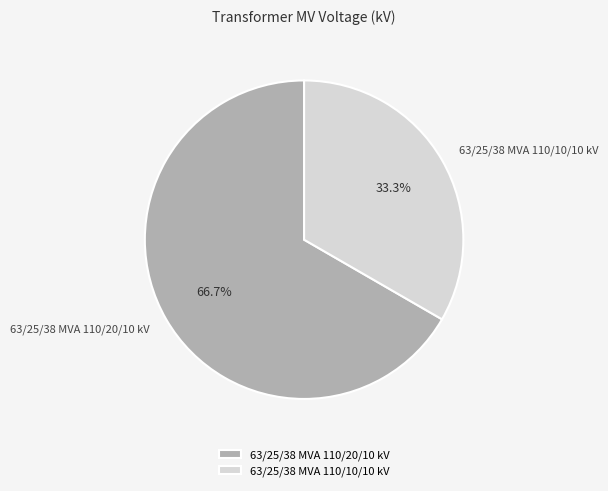

Does 63/25/38 MVA 110/10/10 kV represent more than half of the total?

No